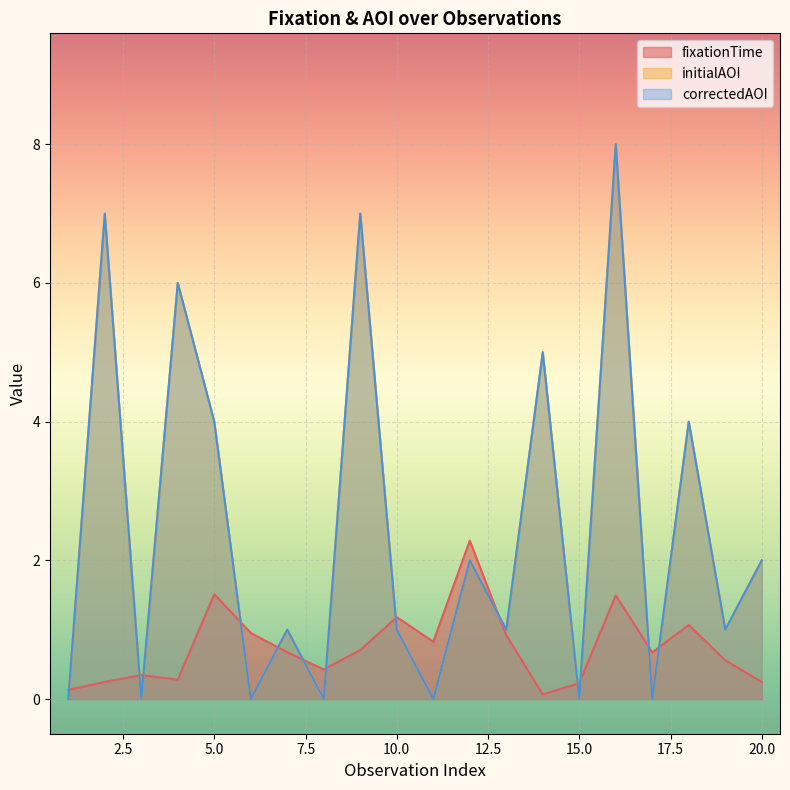

What is the value of the correctedAOI point at the 2nd from the left?

7.0